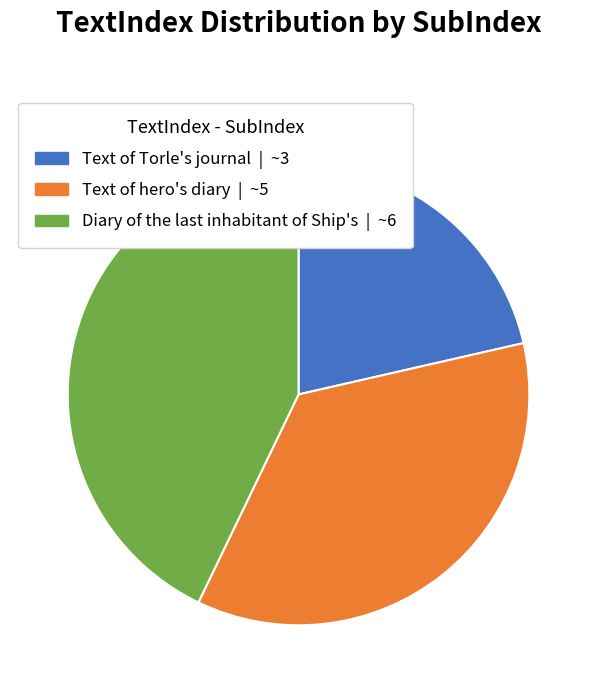

Does any single category account for the majority?

No